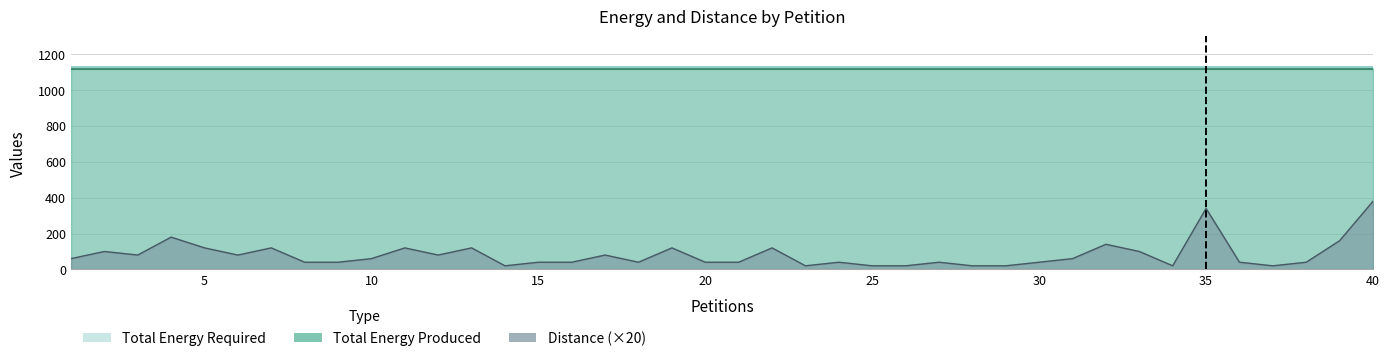

True or false: Distance and Total Energy Produced intersect in this chart.

False